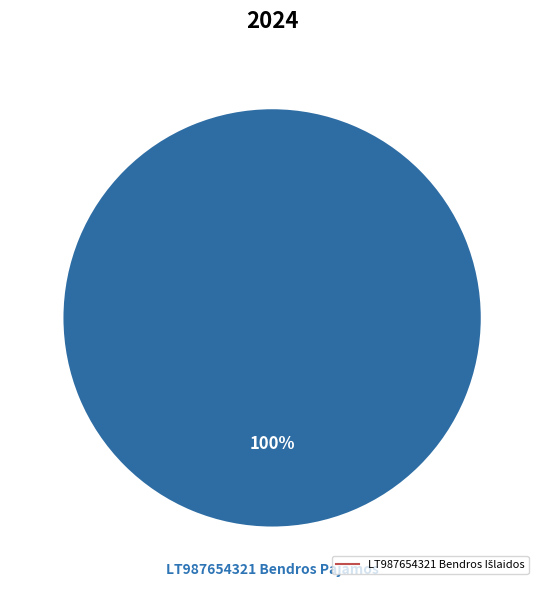

Rank the categories by value from lowest to highest.

LT987654321 Bendros Pajamos